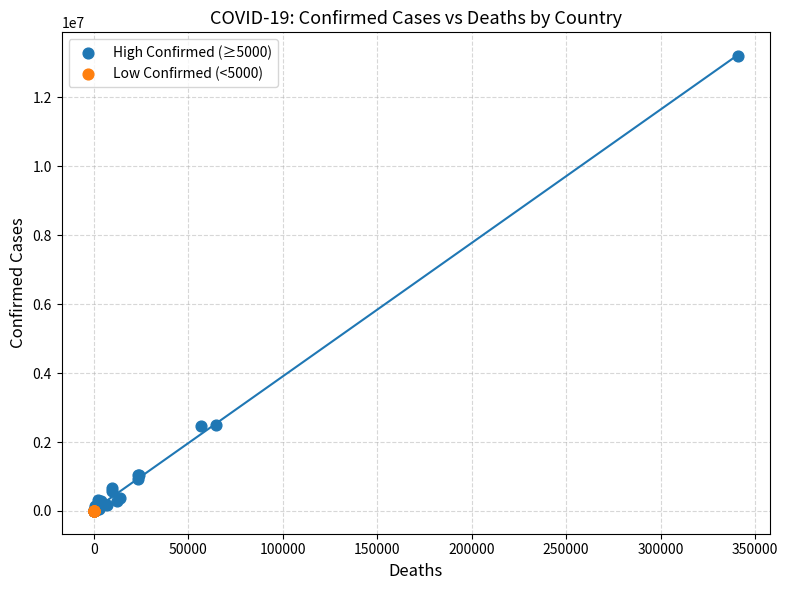

Which series contains the highest Y value?

High Confirmed (≥5000)